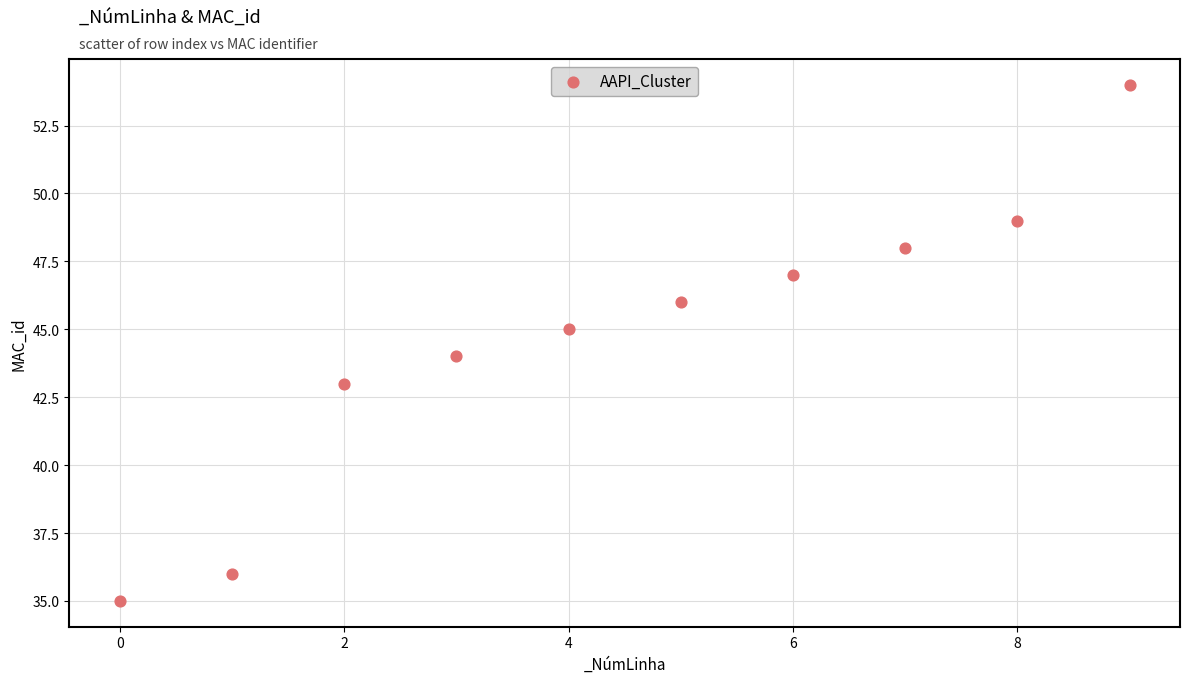

What is the range of Y values (max minus min)?

19